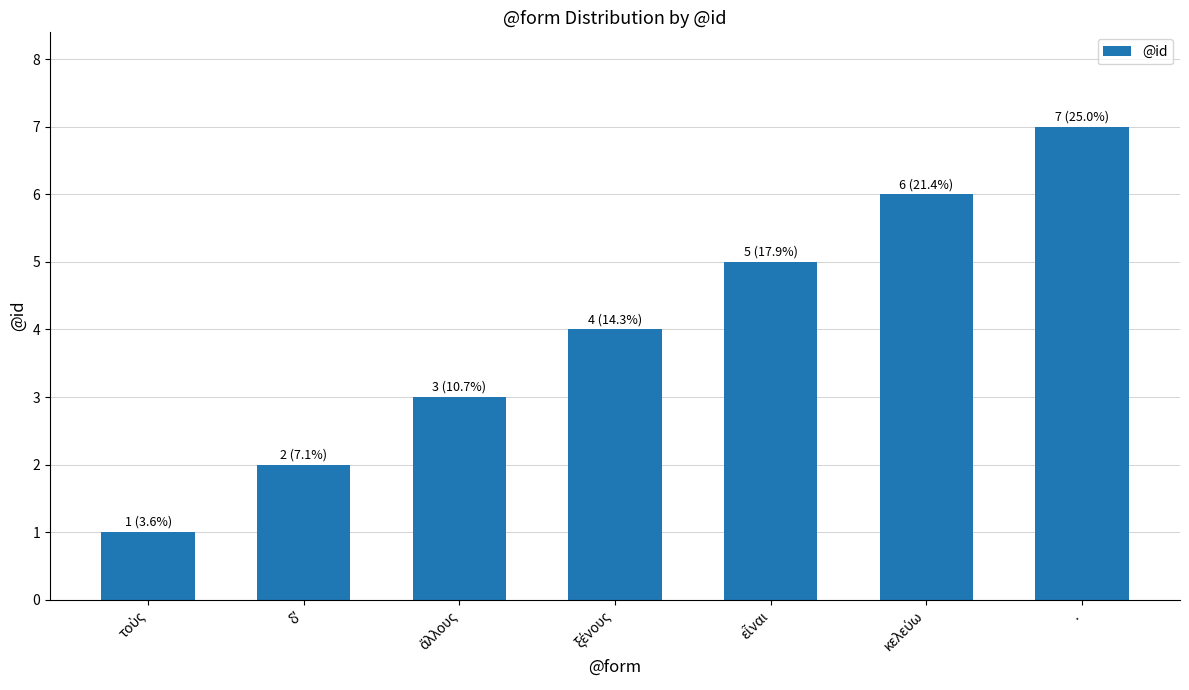

Is it true that the value at . is 7?

True